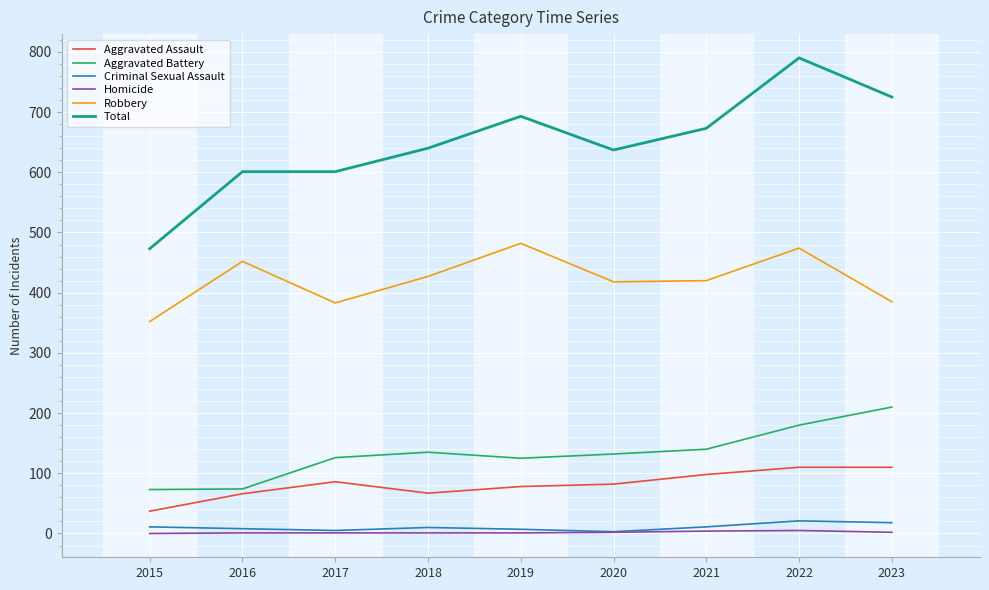

Between 2015 and 2017, which series saw the biggest shift?

Total